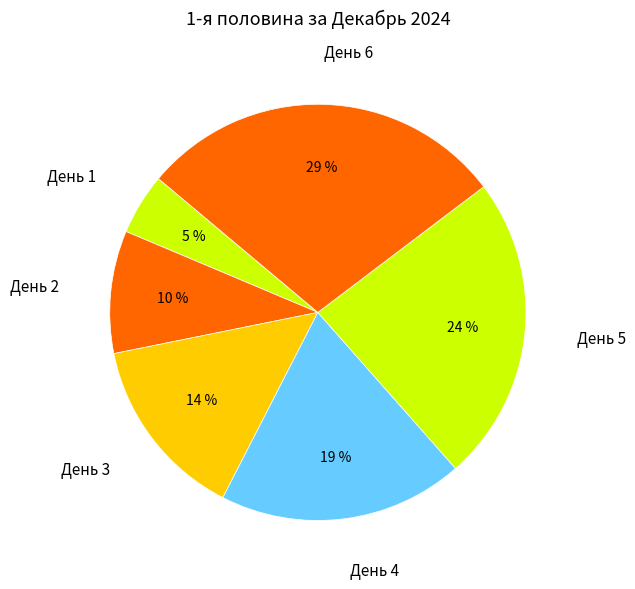

Is there any slice that represents more than half of the pie?

No